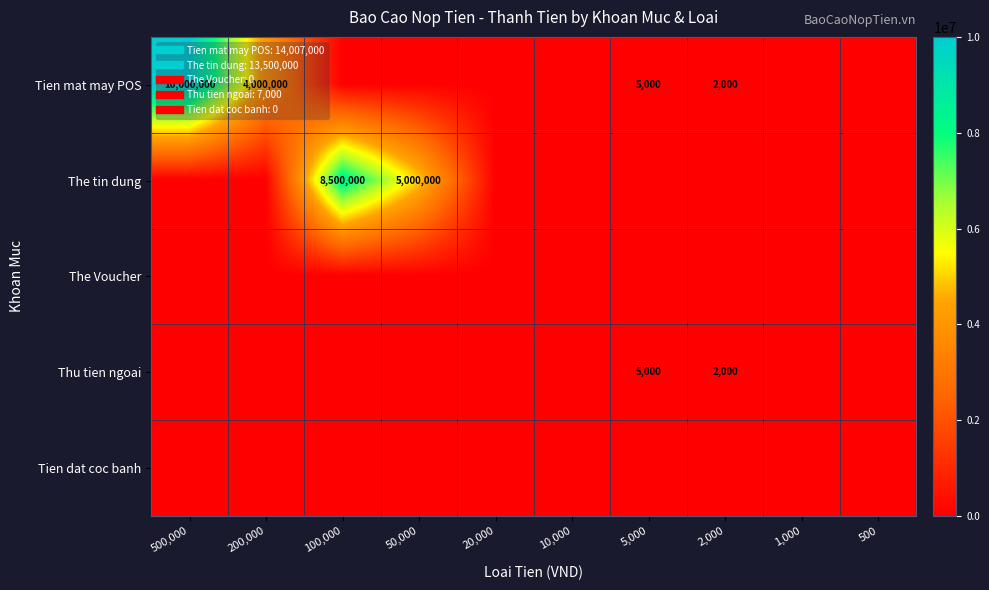

How many distinct data groups are displayed?

5